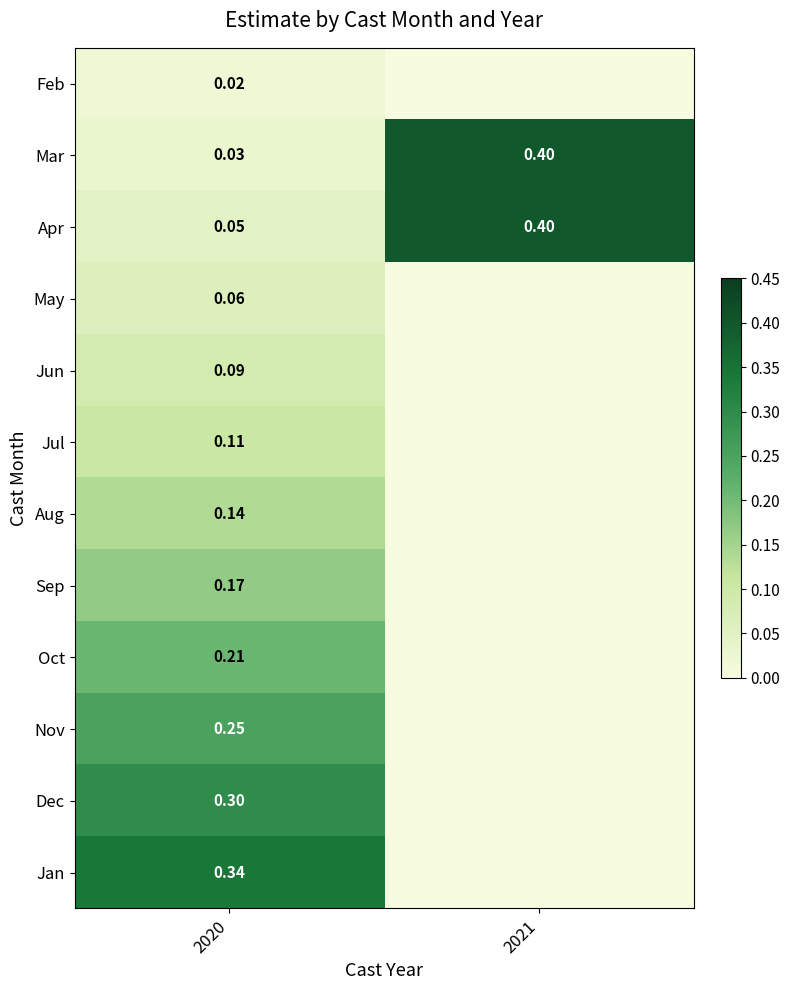

Is the value of Nov at 2020 greater than the value of Apr at 2020?

Yes